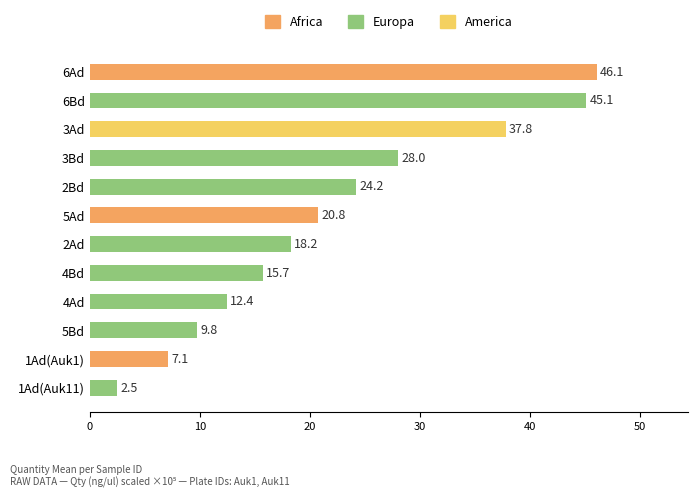

Is it true that the value at 3Ad is 37.8?

True